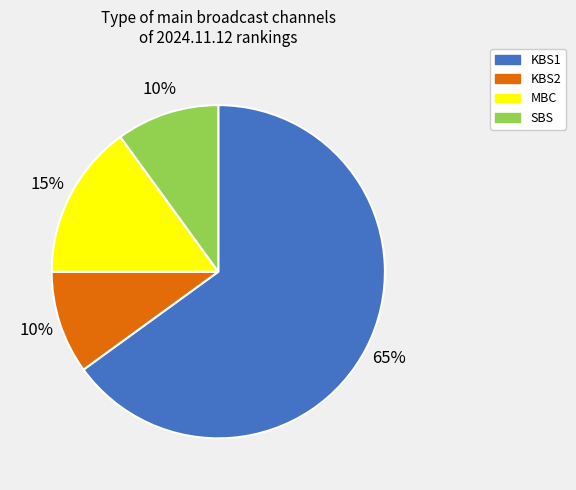

How many segments does this pie chart have?

4